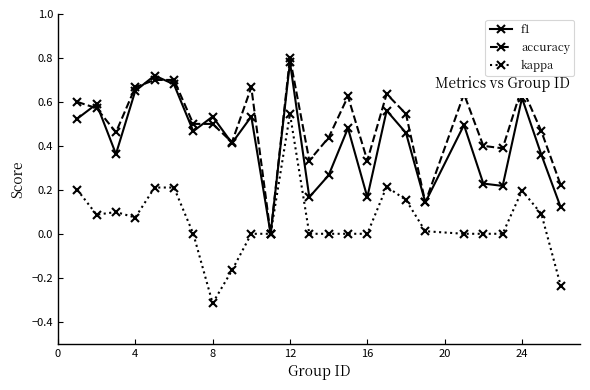

In f1, how many points are lower than both neighbors (excluding endpoints)?

8